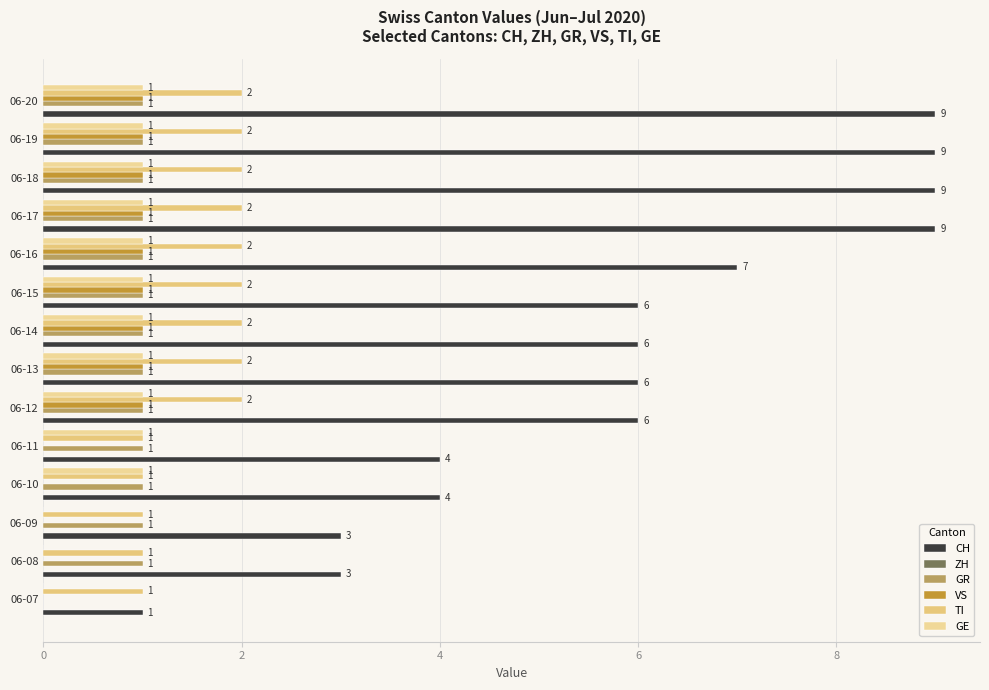

Which series has the largest total across all categories?

CH